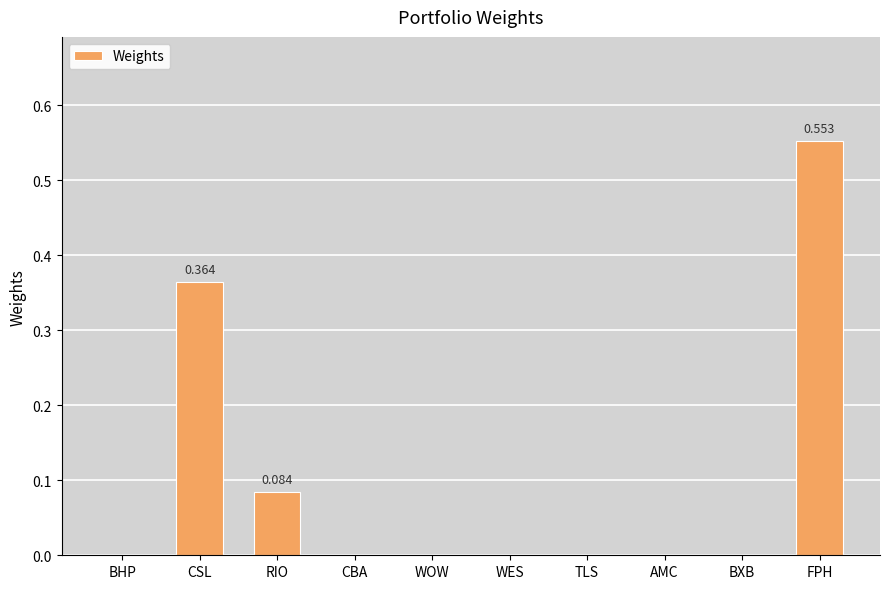

What is the difference between the values at RIO and WES?

0.1